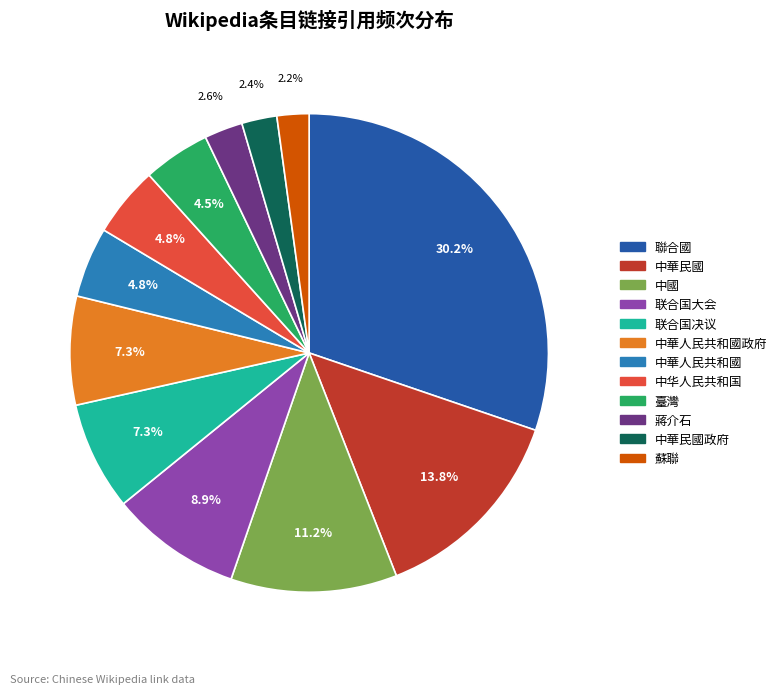

Does any single category account for the majority?

No